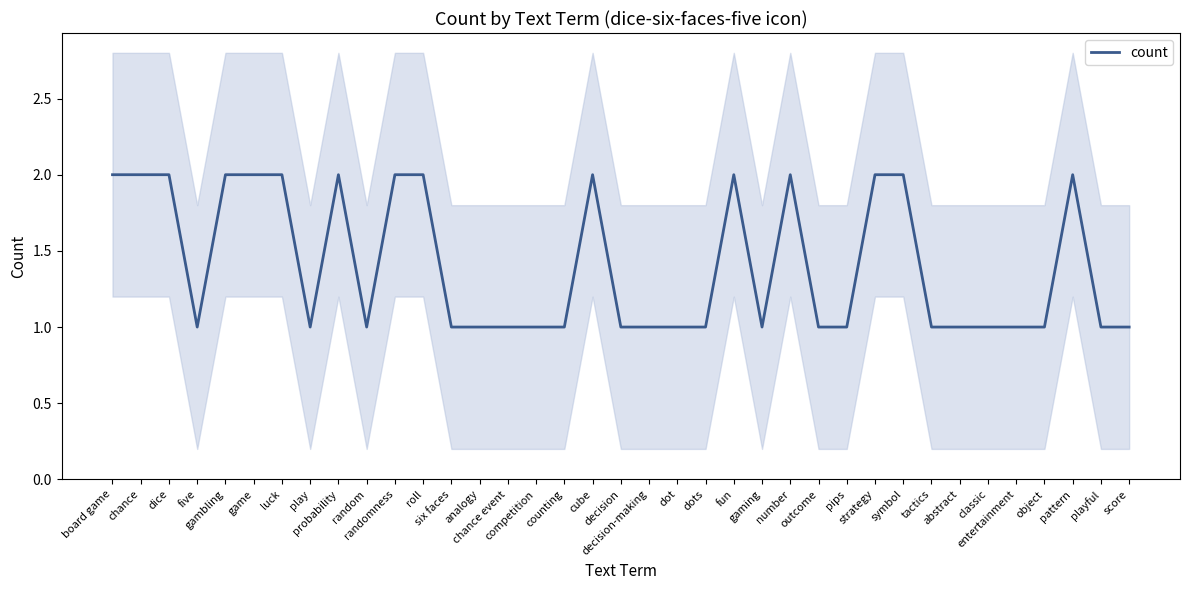

Read the value at analogy.

1